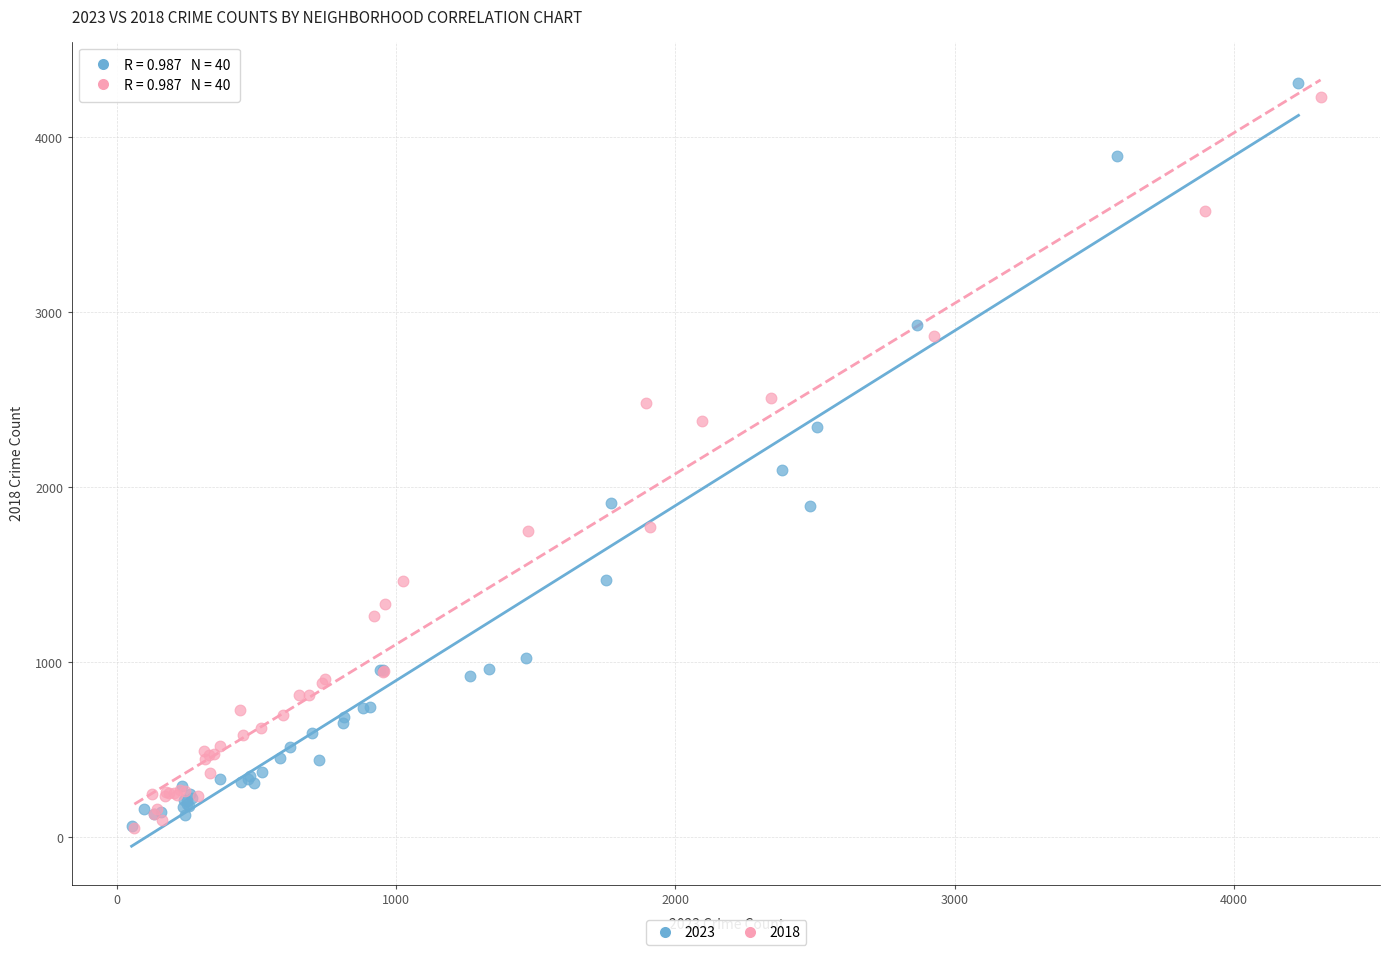

Which series reaches the maximum Y coordinate?

2023